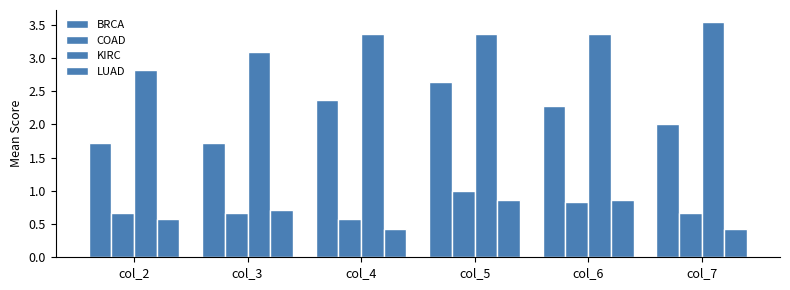

Between col_2 and col_7, which series saw the biggest shift?

KIRC